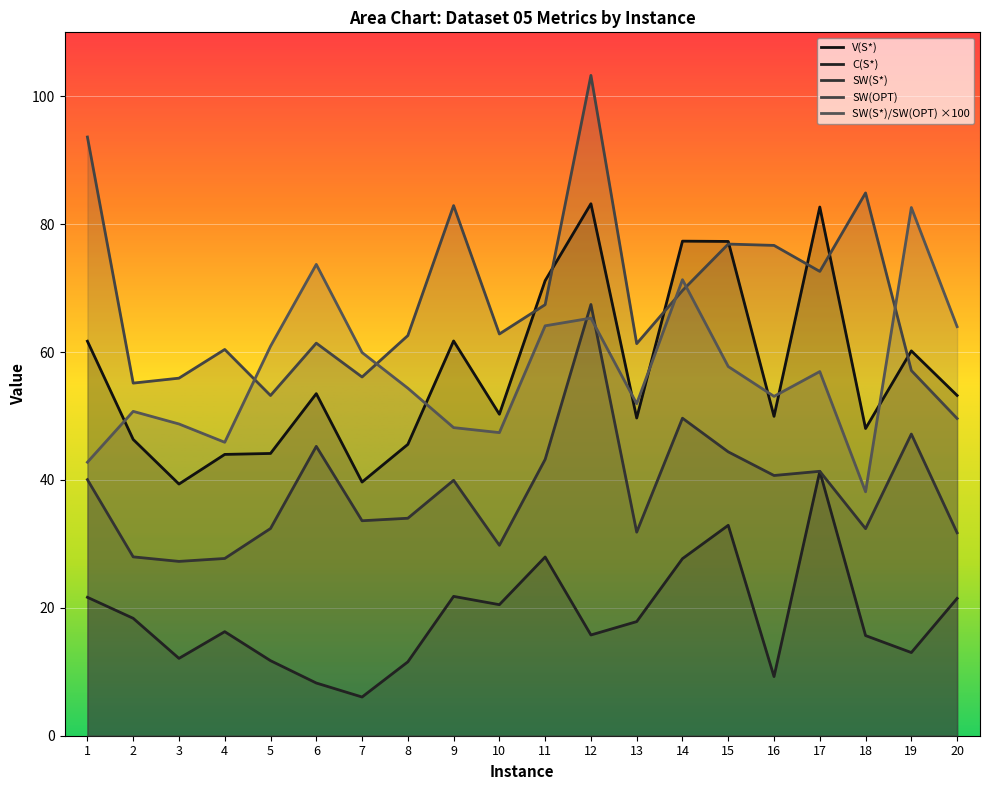

What is the approximate value of SW(OPT) at 8?

62.6